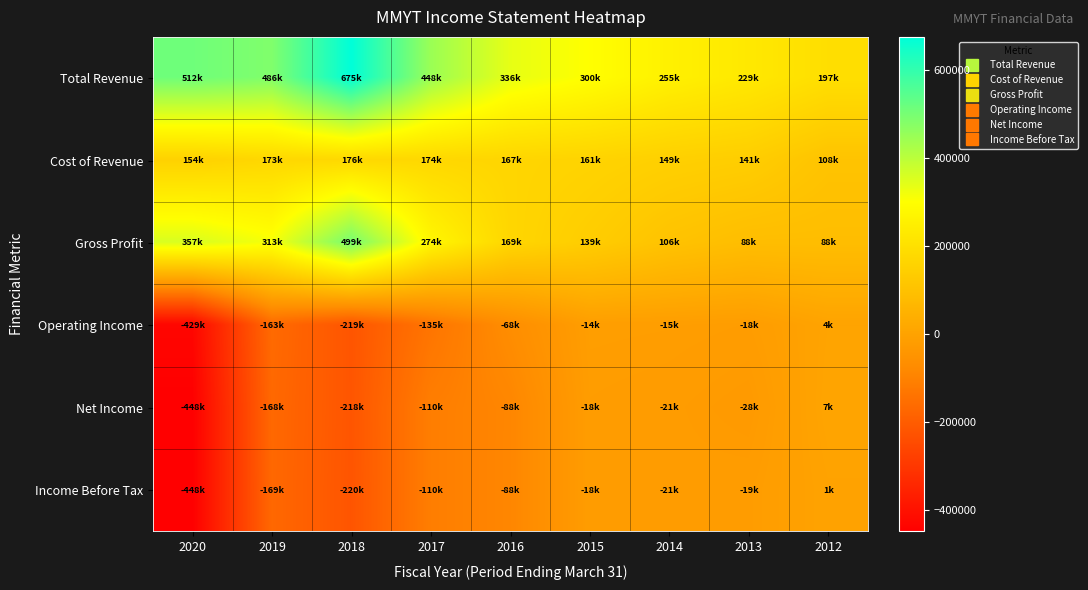

Which series has the largest total across all categories?

Total Revenue